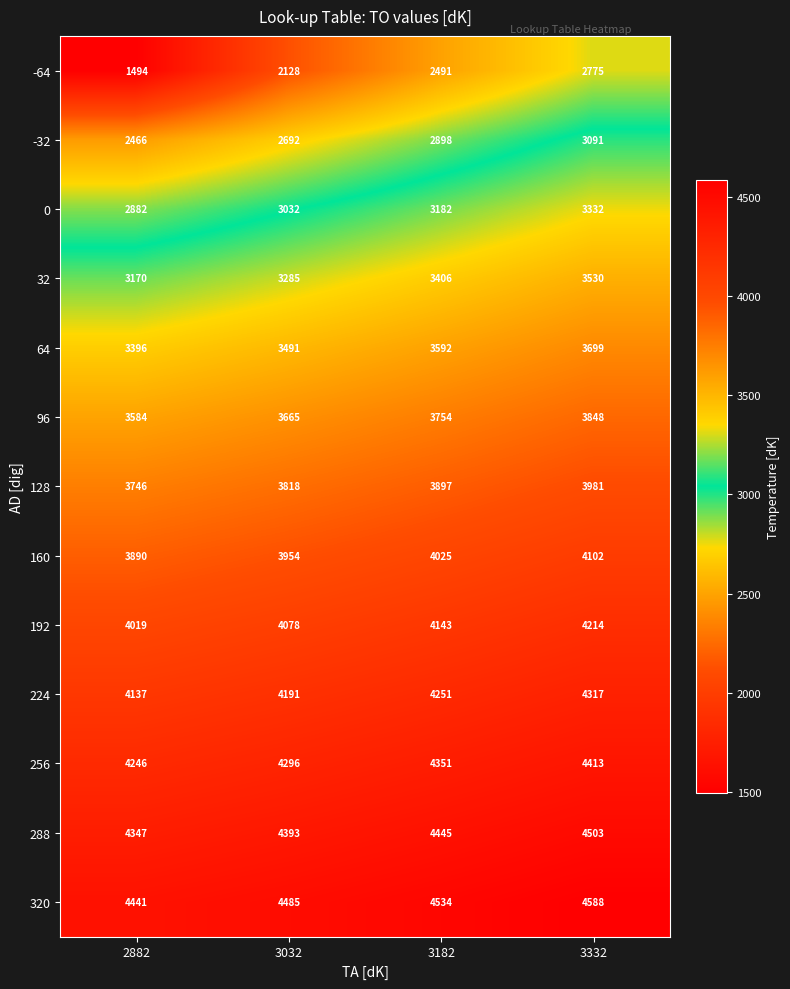

Is it true that 64 equals 3699 at 3332?

True